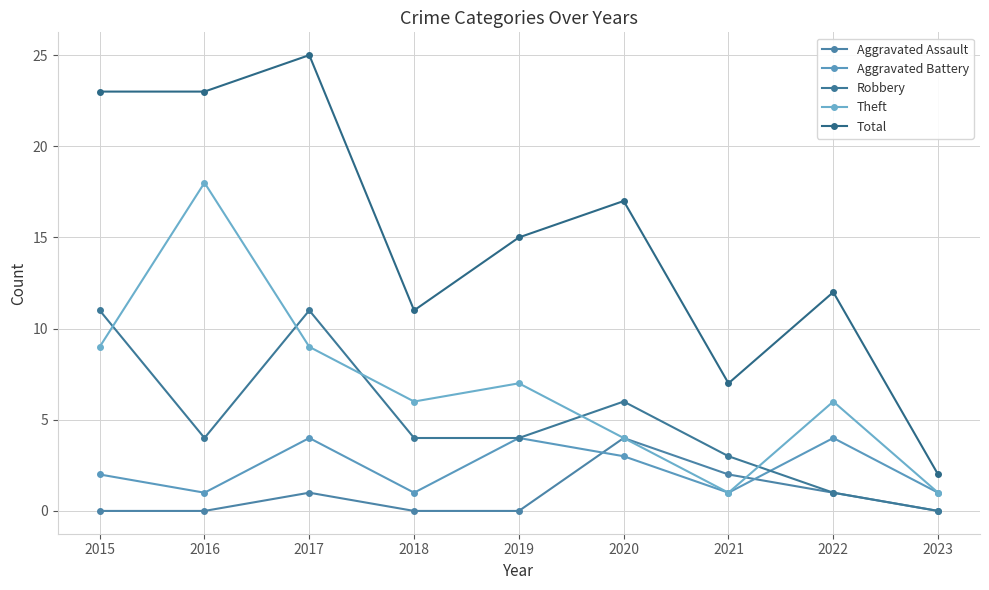

What is the minimum value for Theft?

1